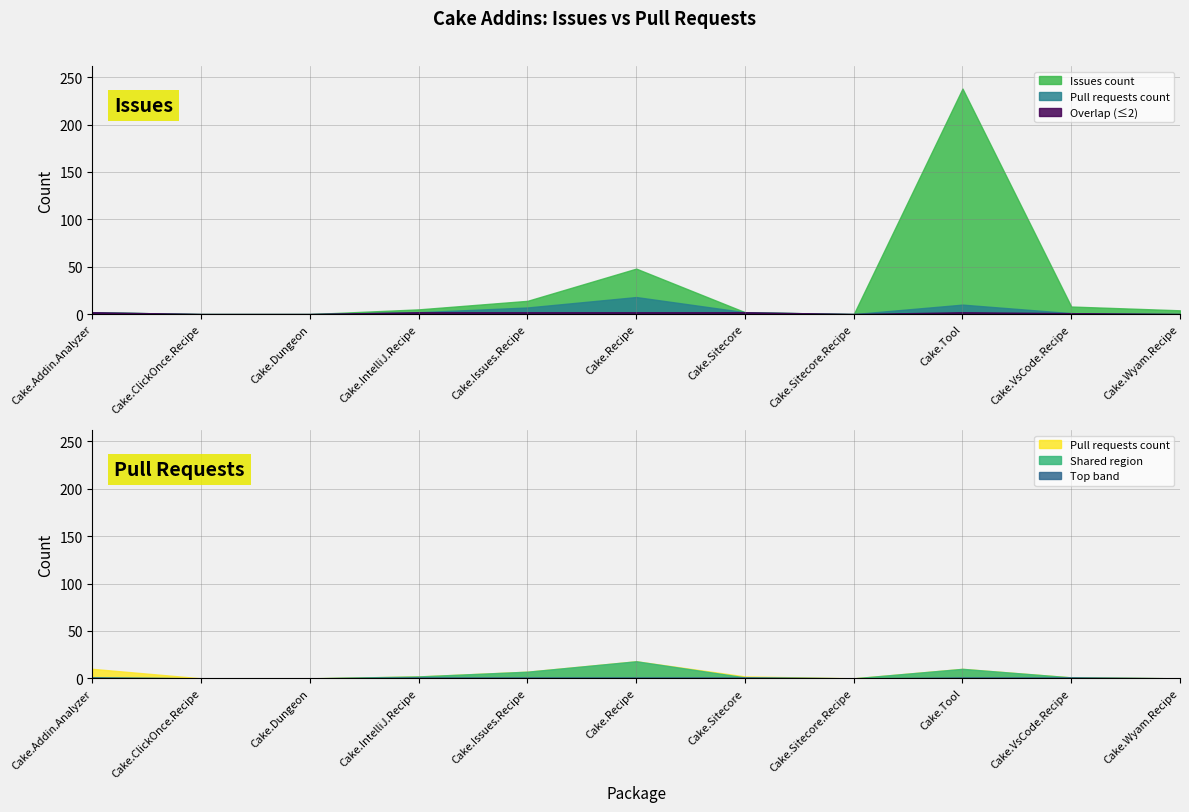

Is it true that Pull requests count equals 0 at Cake.ClickOnce.Recipe?

True